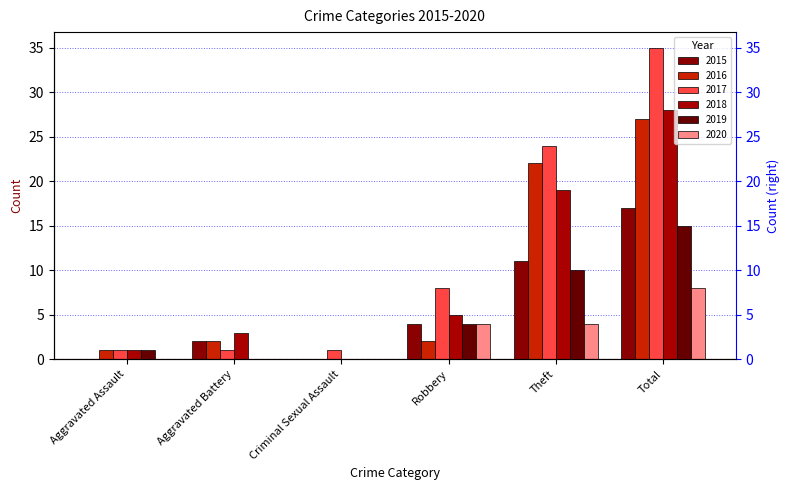

How many values in the 2016 series are below 2?

2